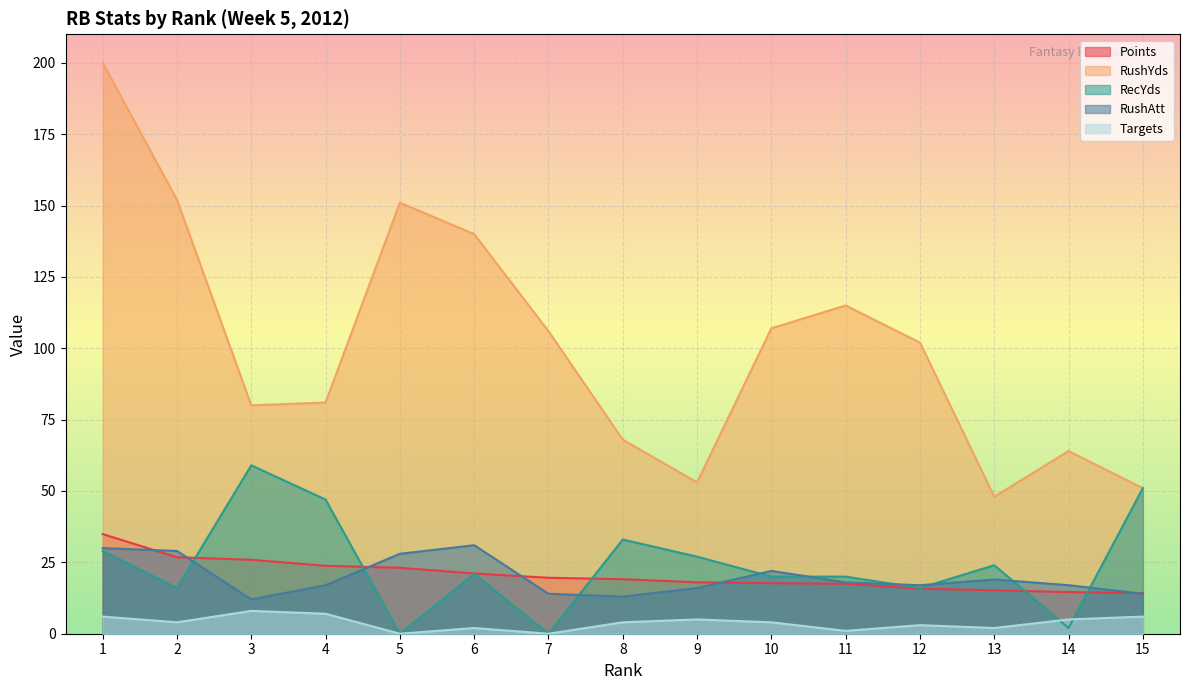

At which category does RushAtt reach its first local peak?

6